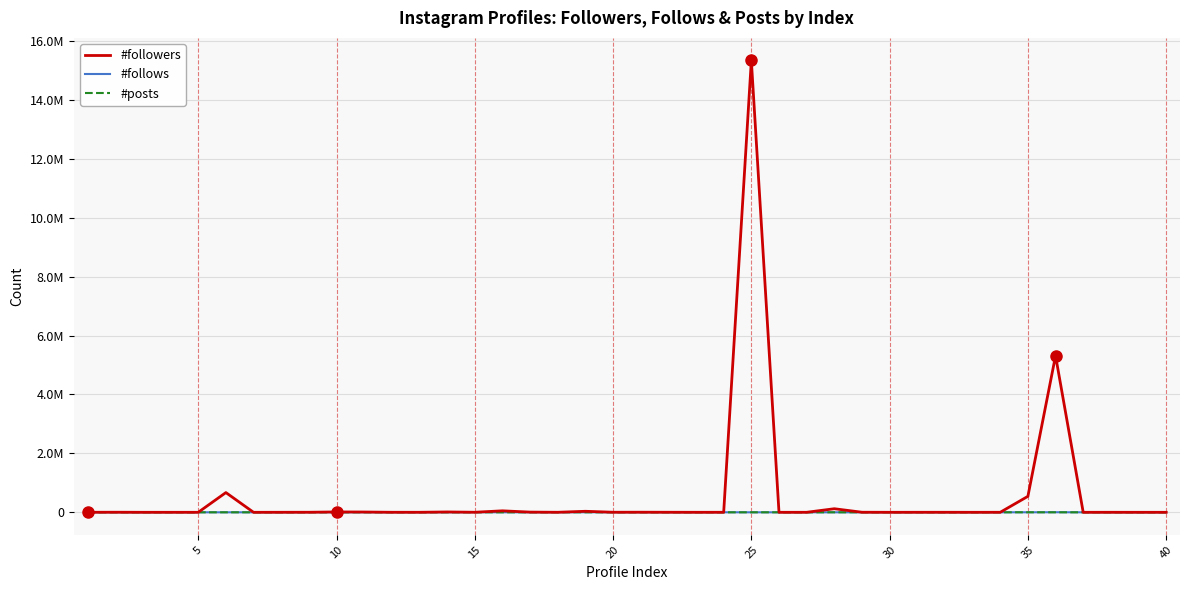

Does the chart display data point markers on the line(s)?

No